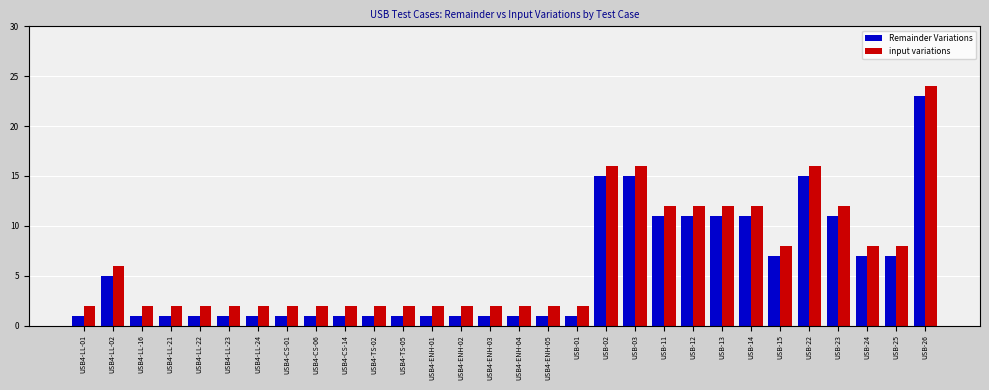

How many data points does each series have?

30